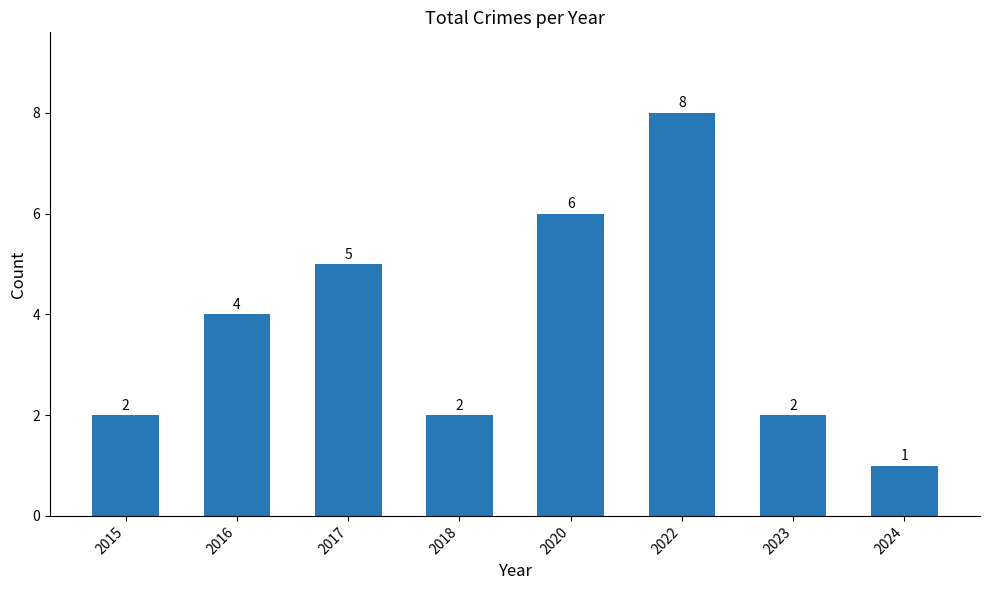

The value at 2024 is 1. True or false?

True